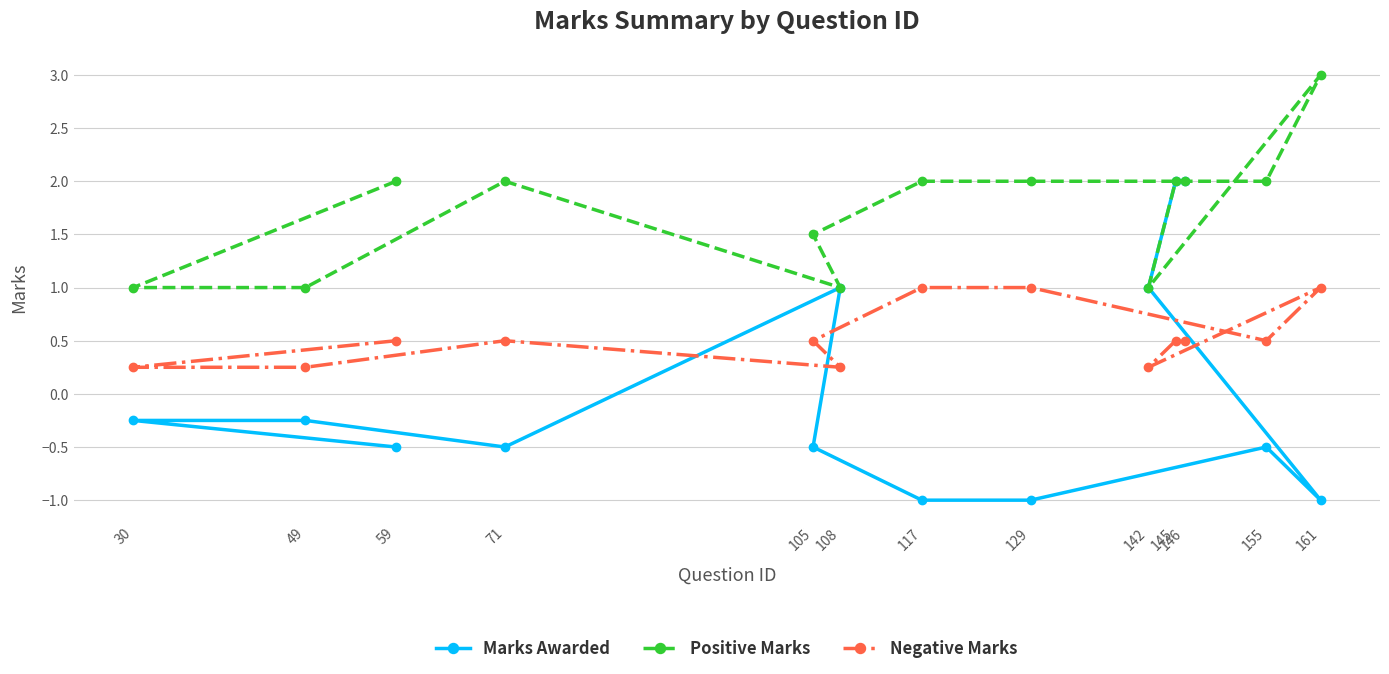

True or false: Positive Marks and Negative Marks intersect in this chart.

False